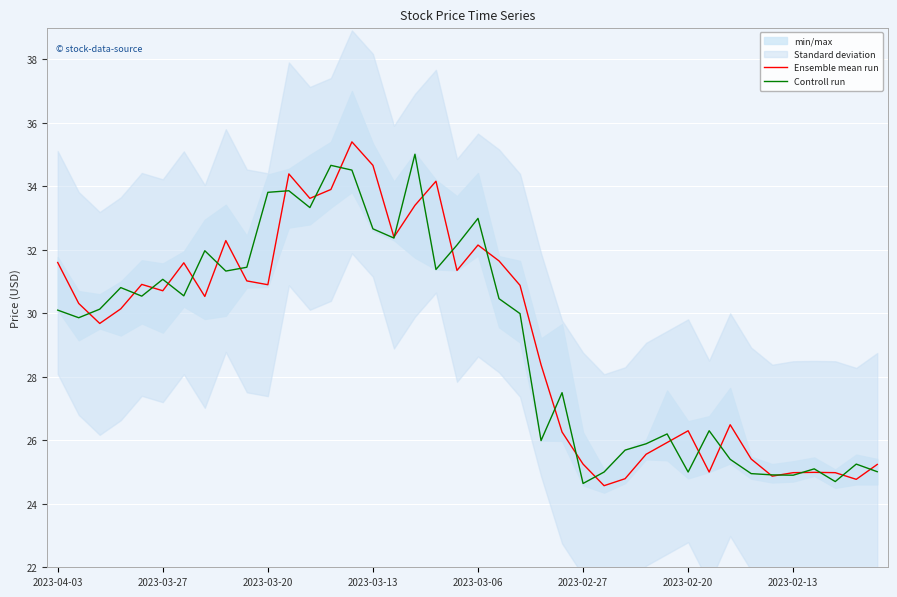

What is the smallest value displayed?

24.6